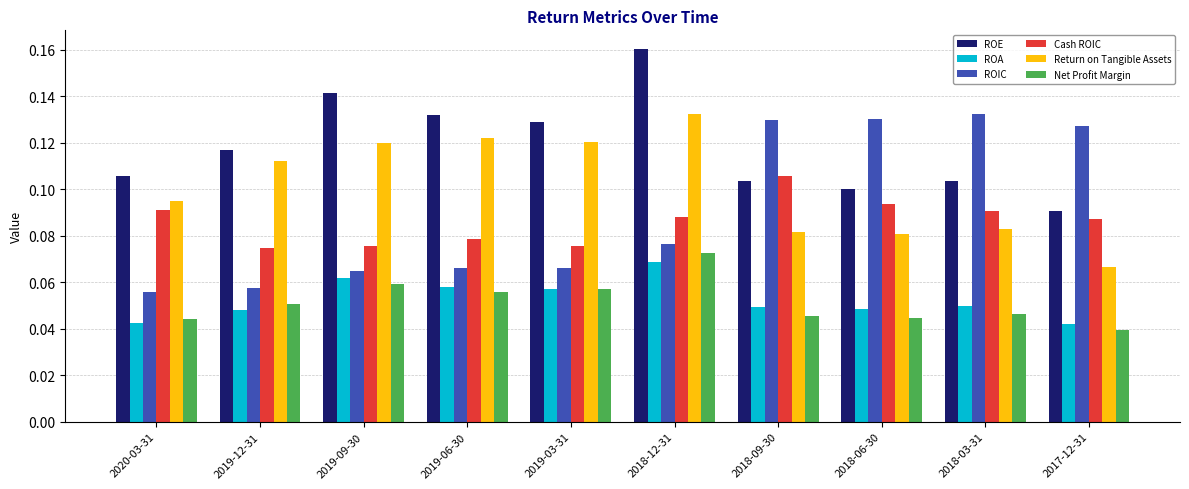

What is the sum of all Net Profit Margin values?

0.5